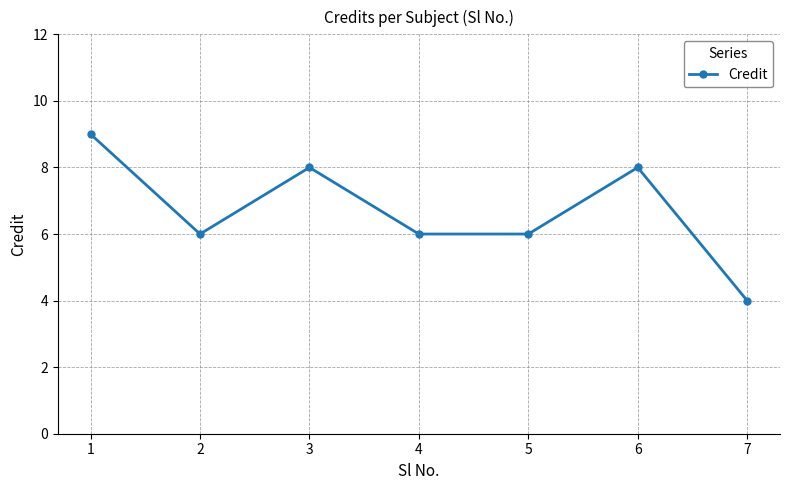

What is the difference between the second highest and minimum values?

4